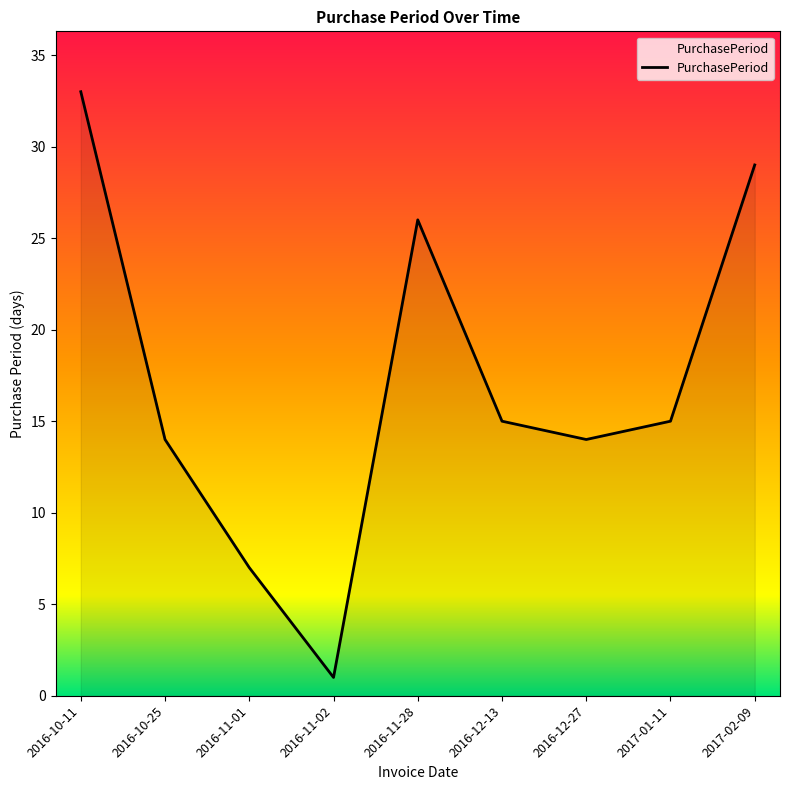

What is the minimum value shown in the chart?

1